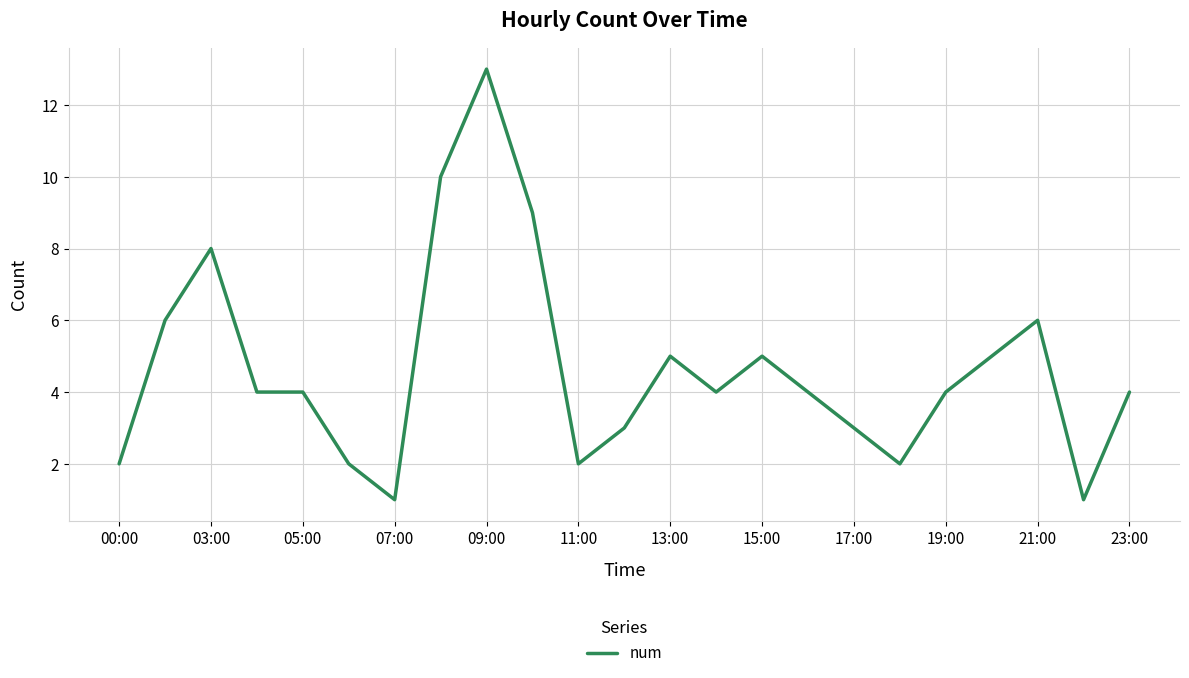

Reading left to right, transcribe all the data shown in this chart.

2	6	8	4	4	2	1	10	13	9	2	3	5	4	5	4	3	2	4	5	6	1	4